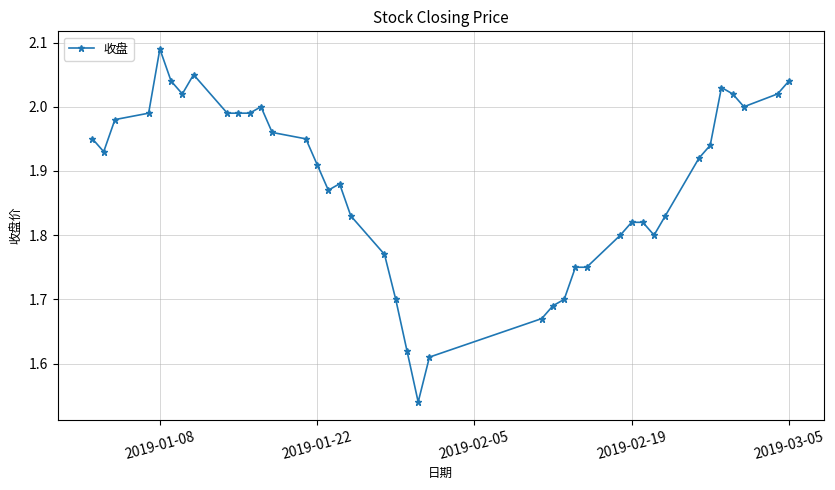

What is the sum of all values?

75.3